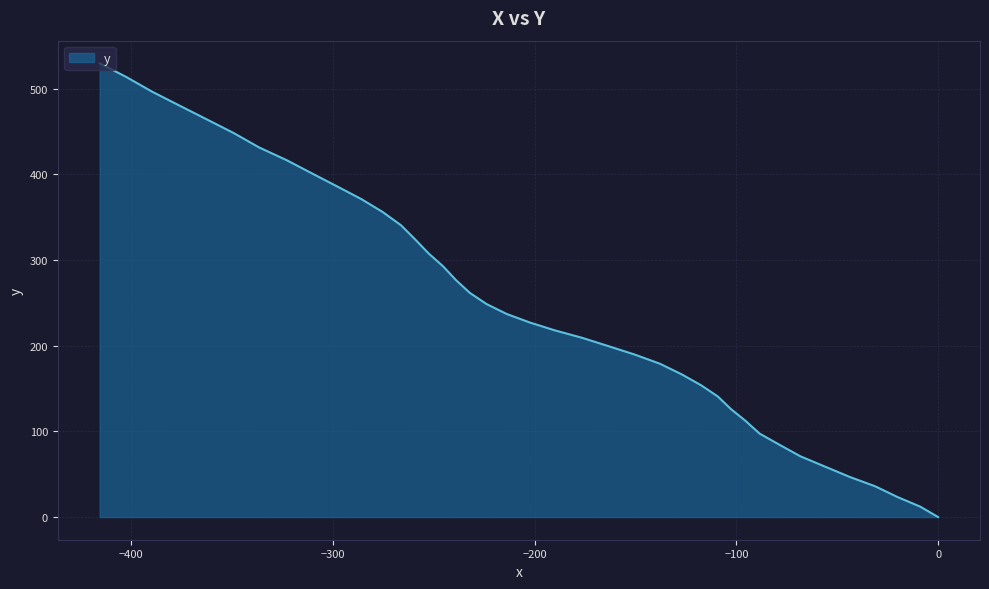

What is the sum of all values?

9932.2